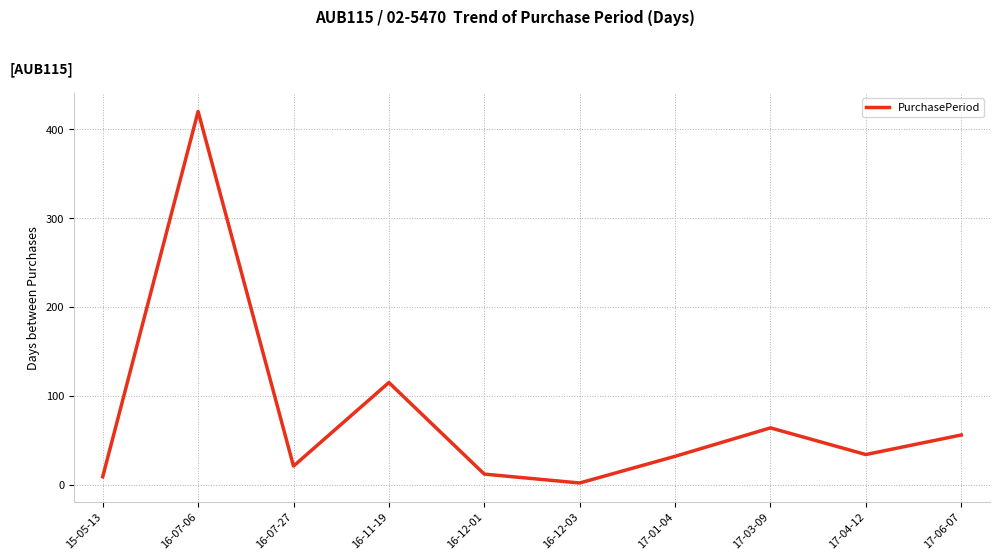

Does the chart have visible grid lines?

Yes